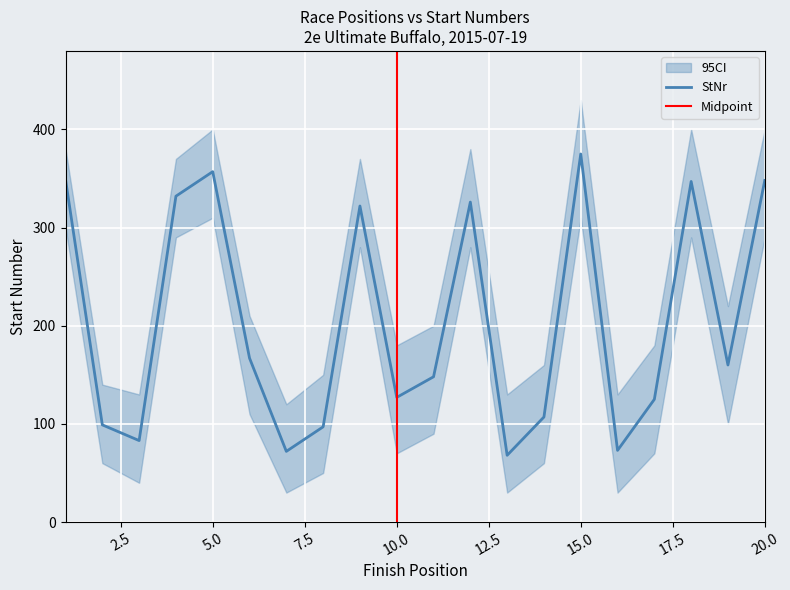

Is it true that StNr equals 471 at 18?

False